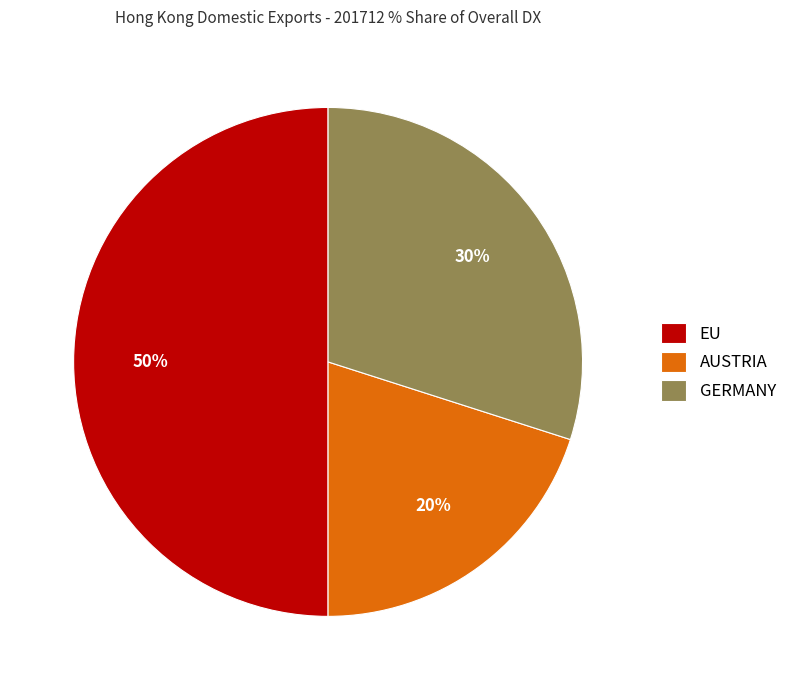

To the nearest percent, what percentage of the pie is GERMANY?

30%